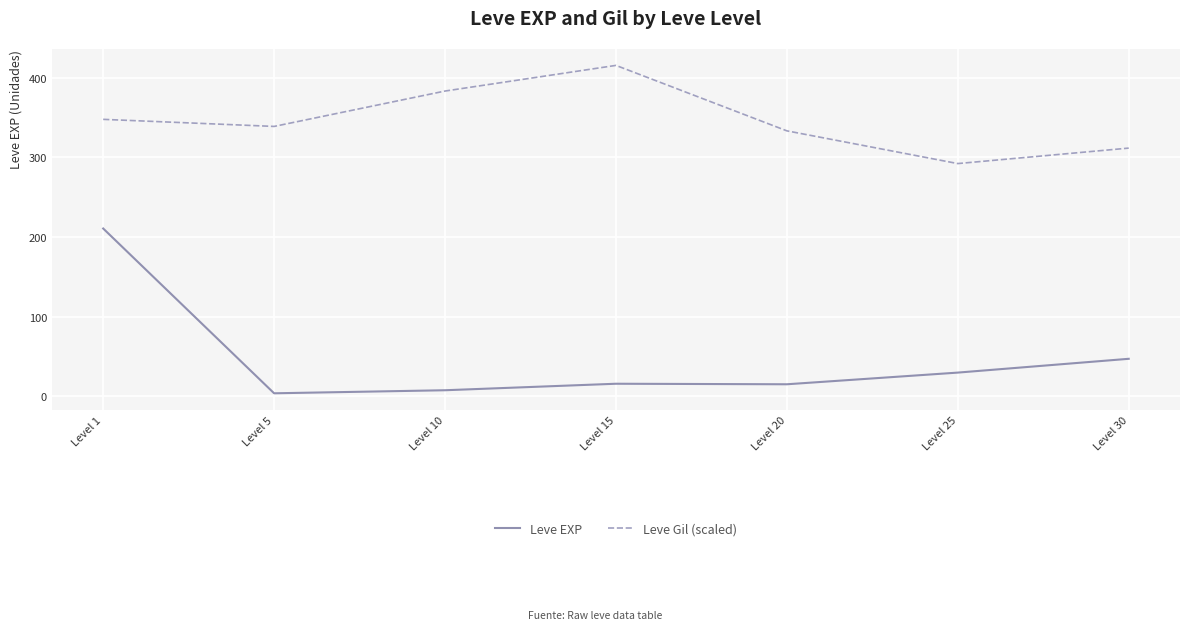

How many categories are shown in the chart?

7